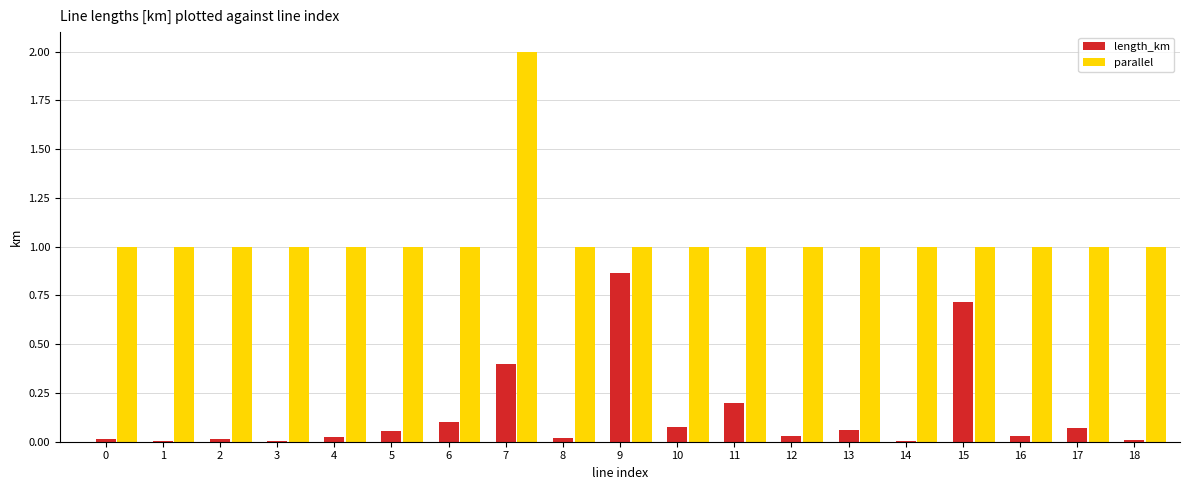

Which series changed the most between line_6 and line_13?

length_km